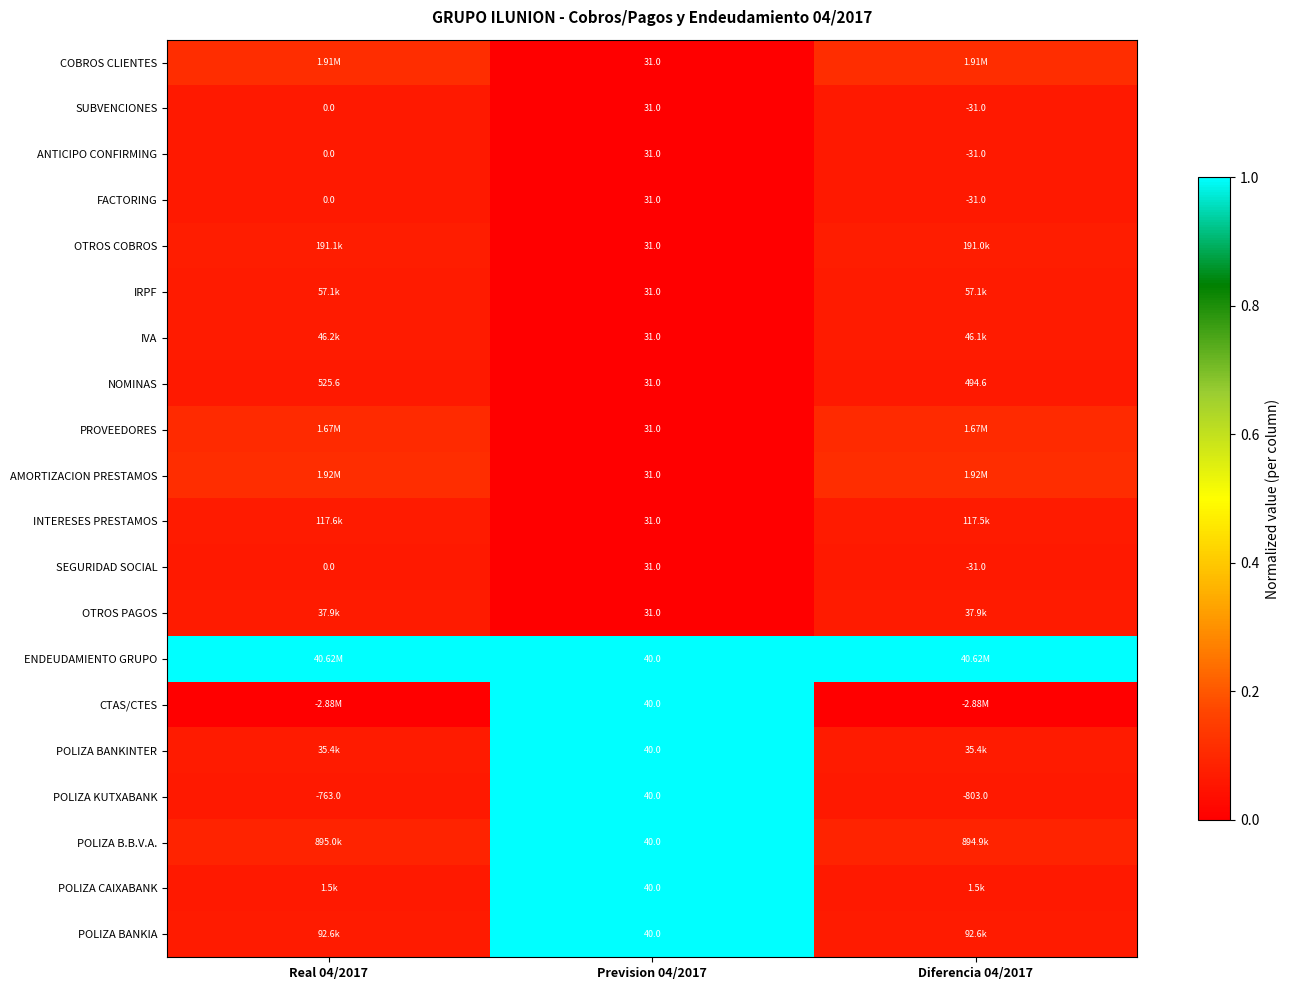

Is the value of ANTICIPO CONFIRMING at Real 04/2017 greater than the value of IVA at Prevision 04/2017?

No